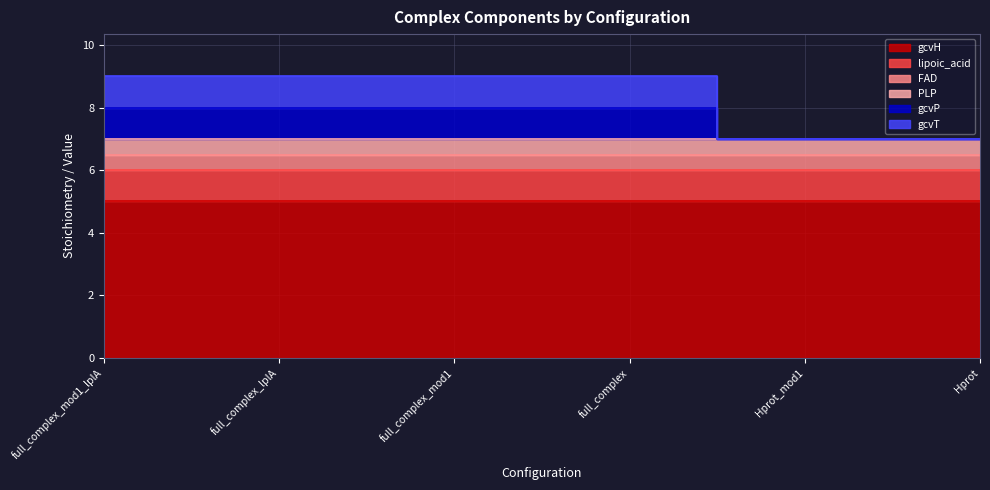

What is the approximate value of FAD at Hprot?

0.5